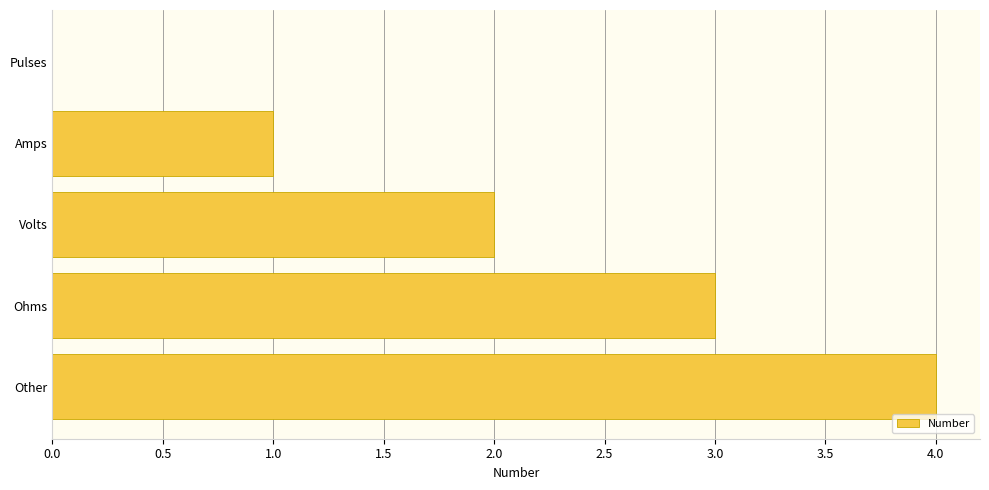

Does the chart contain stacked bars?

No